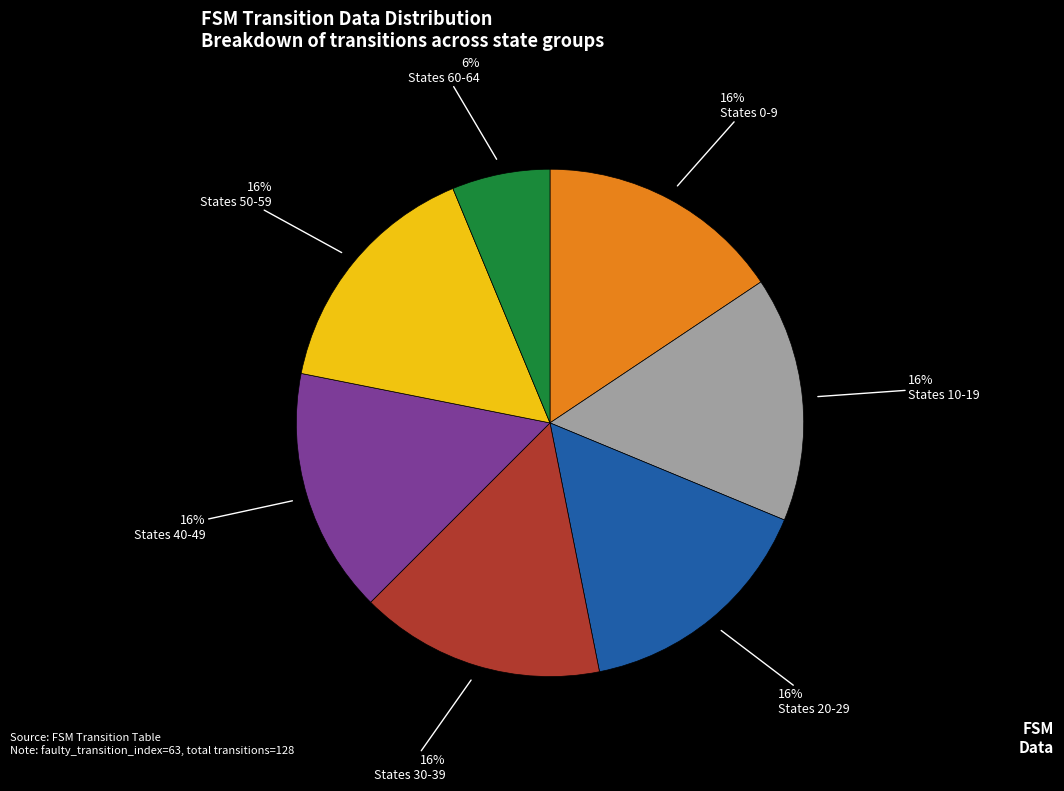

Does any single category account for the majority?

No